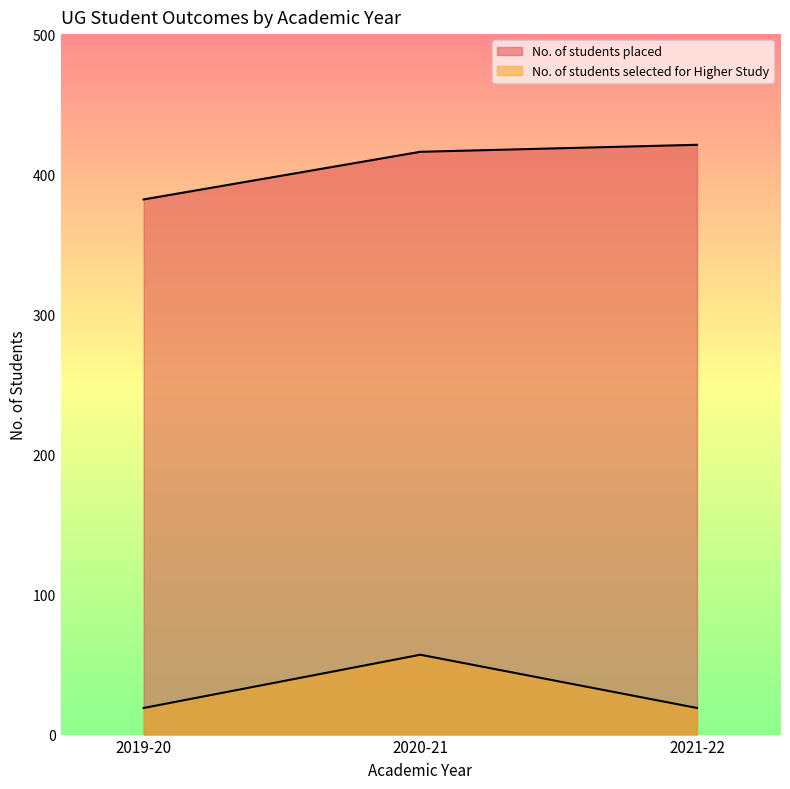

What is the difference between the No. of students placed values at 2019-20 and 2020-21?

34